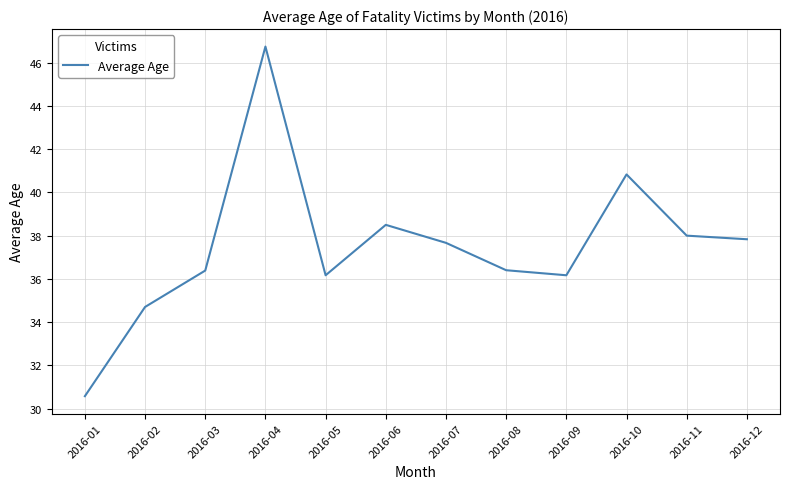

What is the minimum value shown in the chart?

30.6